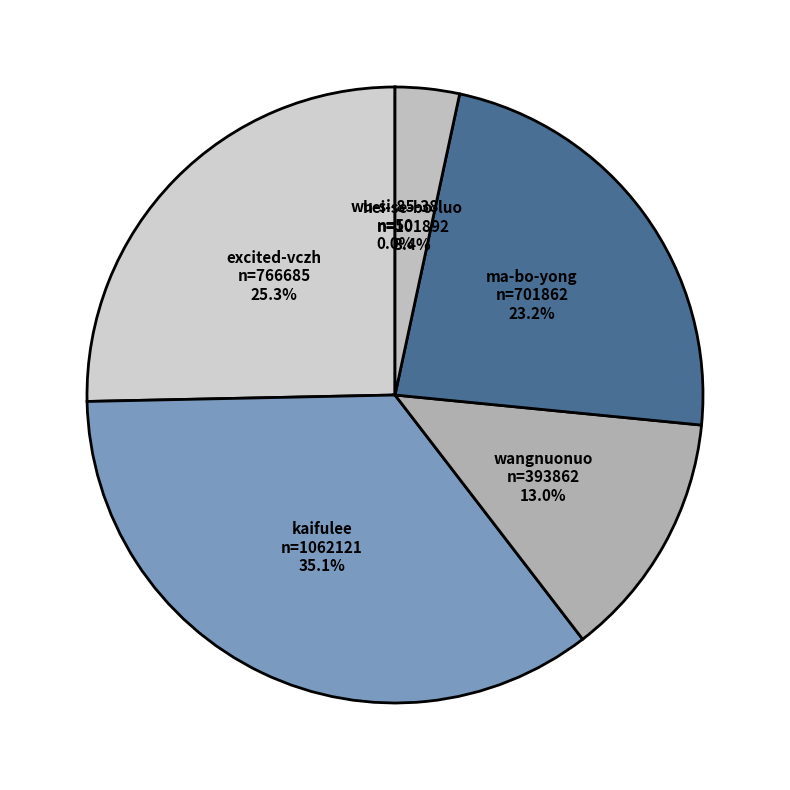

What percentage do ma-bo-yong and hei-se-bo-luo together represent?

26.6%